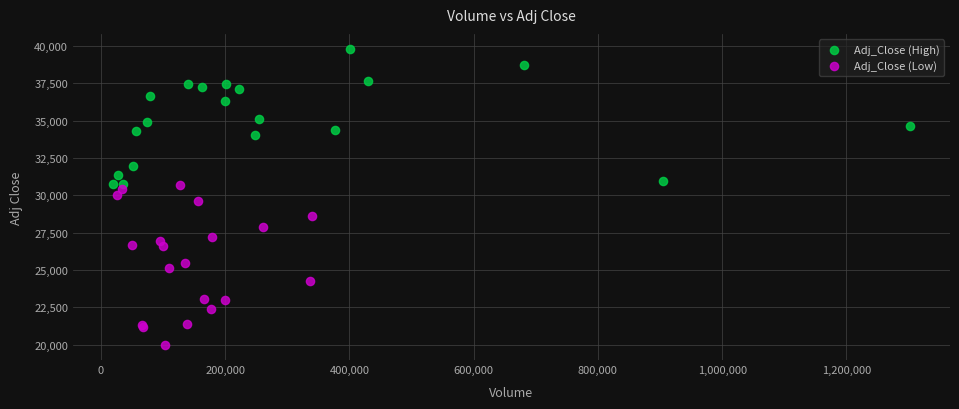

Which series contains the lowest Y value?

Adj_Close (Low)